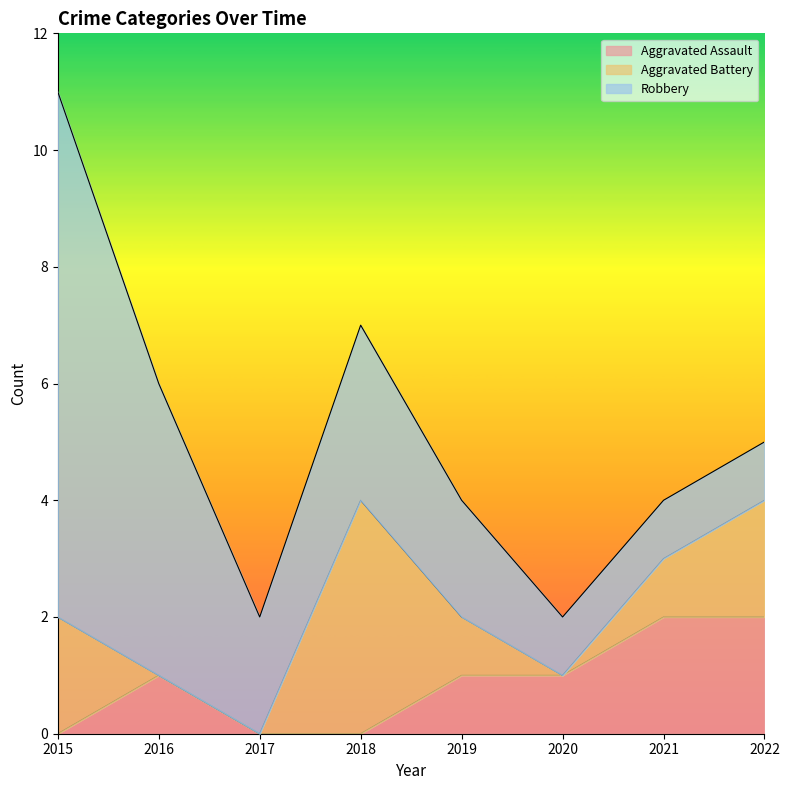

How many values in the Robbery series exceed 2?

3